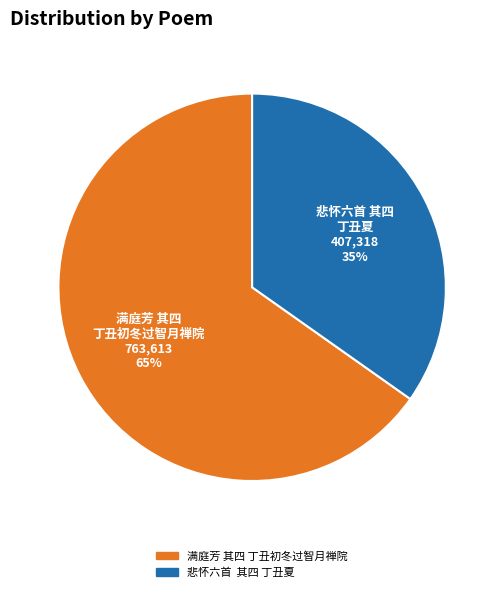

To the nearest percent, what is the difference between the largest and smallest slice percentages?

30%